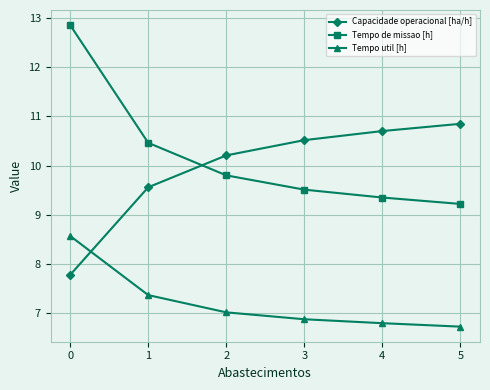

After their last crossing, which series has the higher values: Tempo de missao [h] or Capacidade operacional [ha/h]?

Capacidade operacional [ha/h]